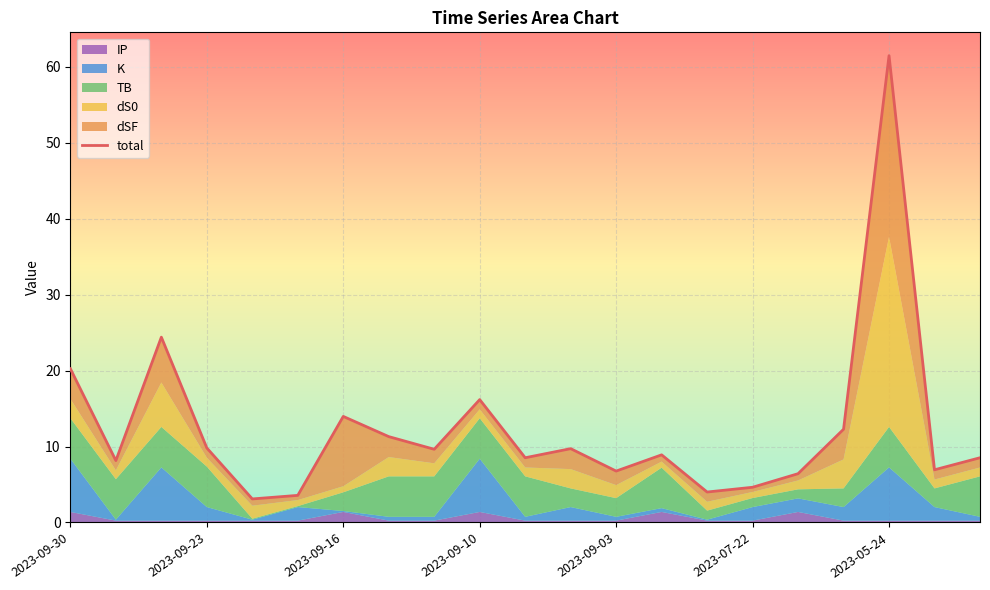

What position from the right is 11?

10